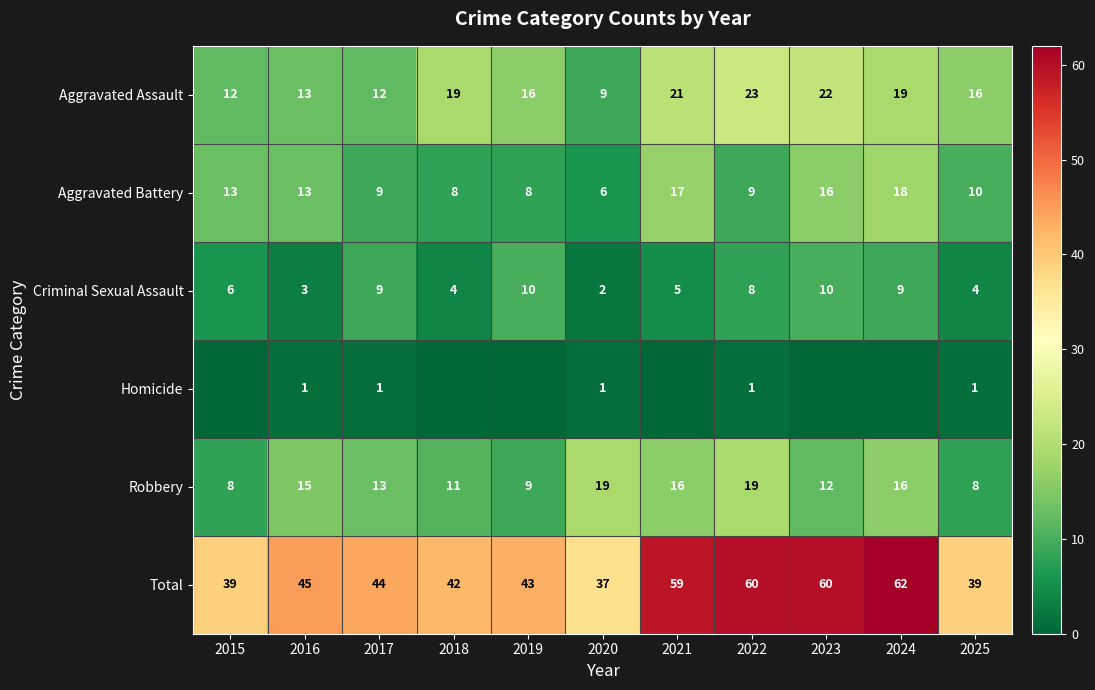

How many data points in Criminal Sexual Assault are less than 6?

5